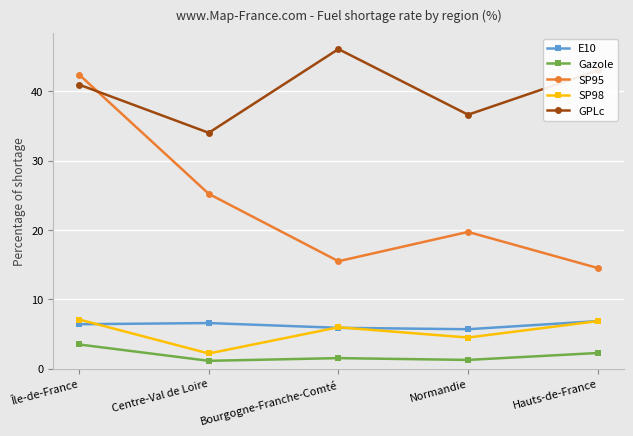

What is the difference between the maximum and minimum values in the SP98 series?

4.9